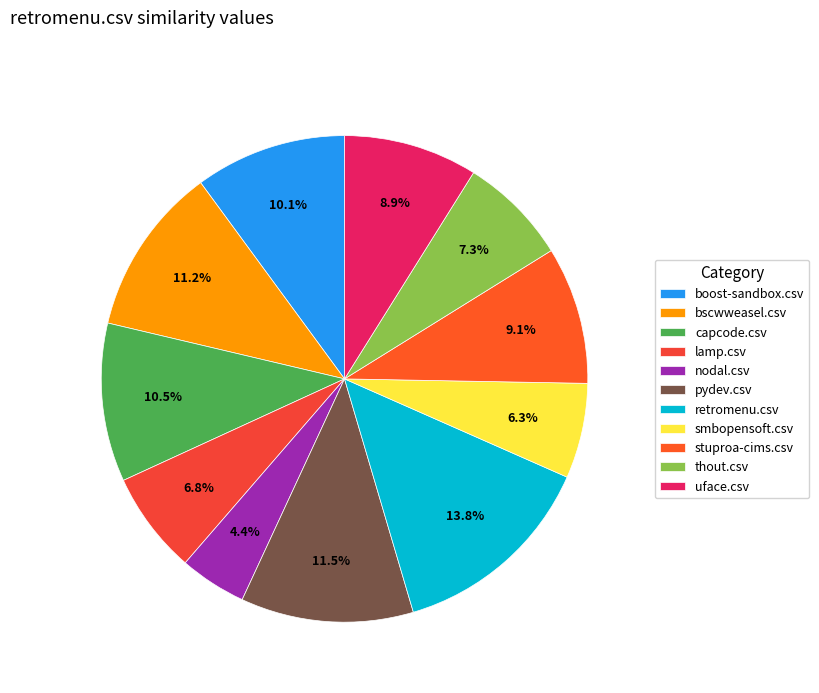

How many slices are in this pie chart?

11